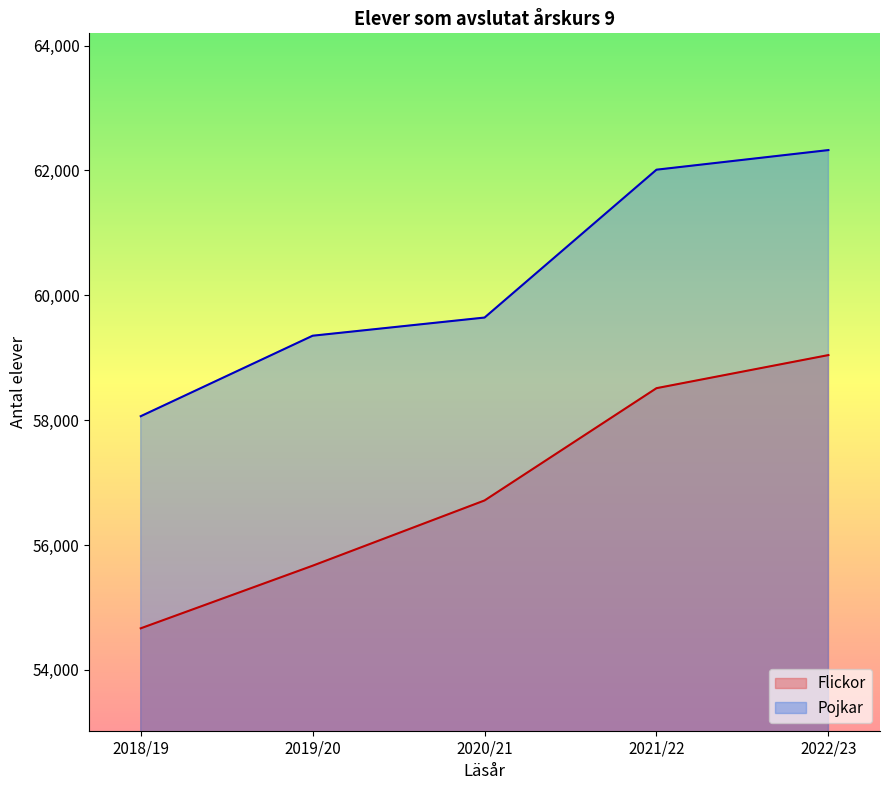

What position from the left is 2021/22?

4